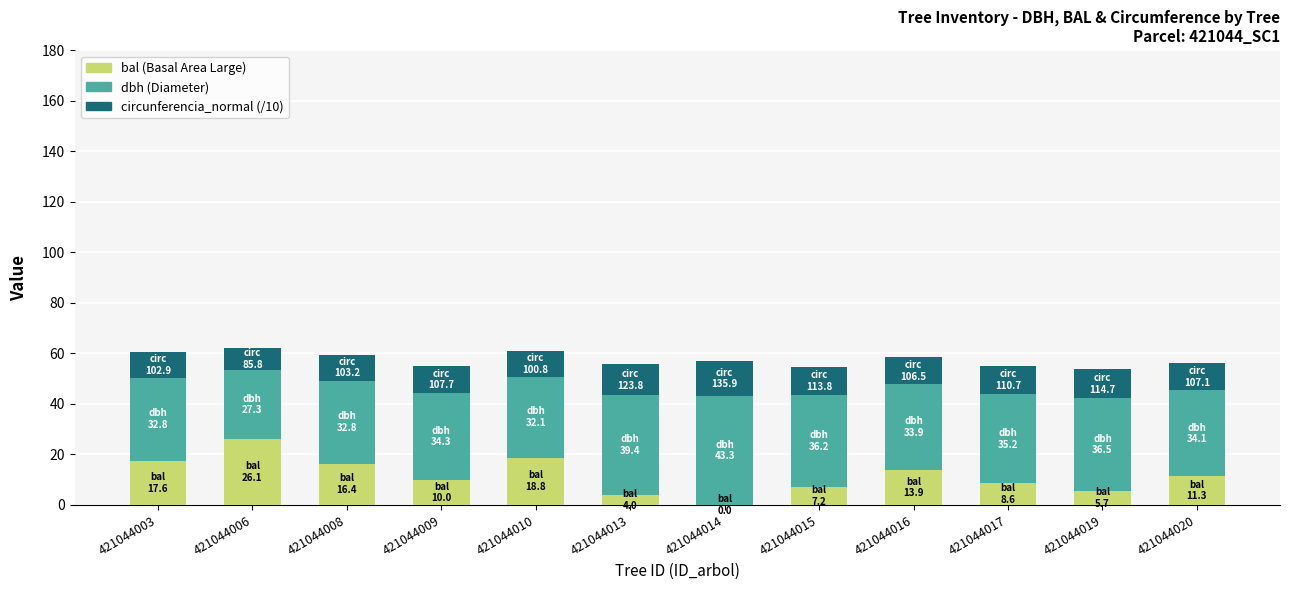

What is the total value across all series at 421044015?

54.7